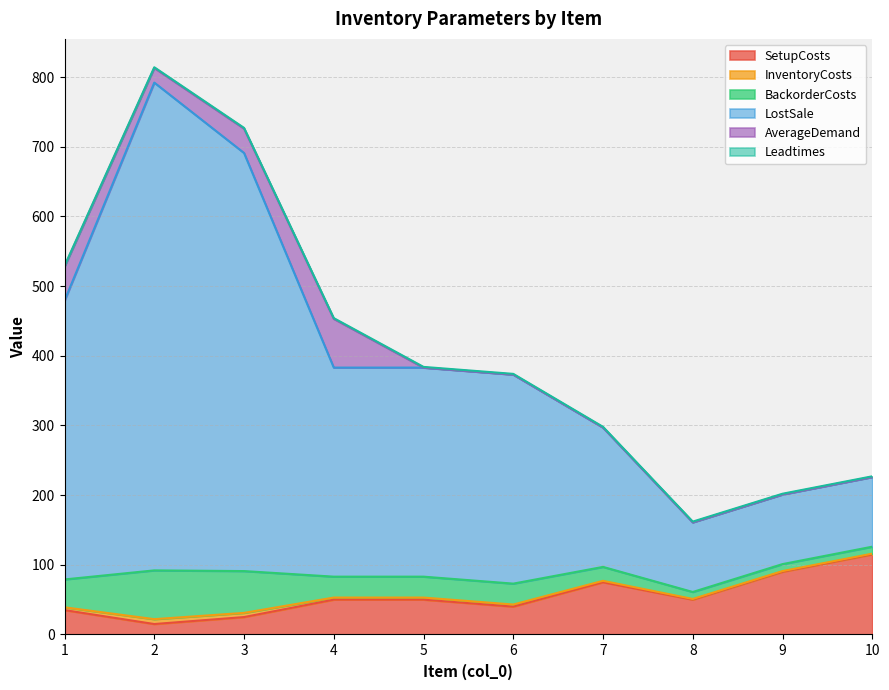

What is the maximum value for SetupCosts?

115